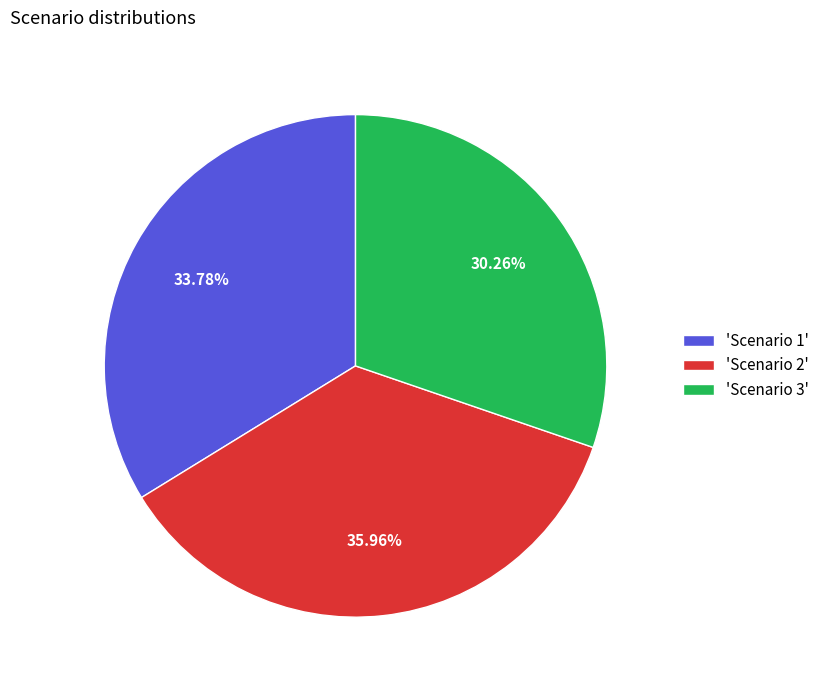

Is the sum of 'Scenario 3' and 'Scenario 2' greater than half?

Yes